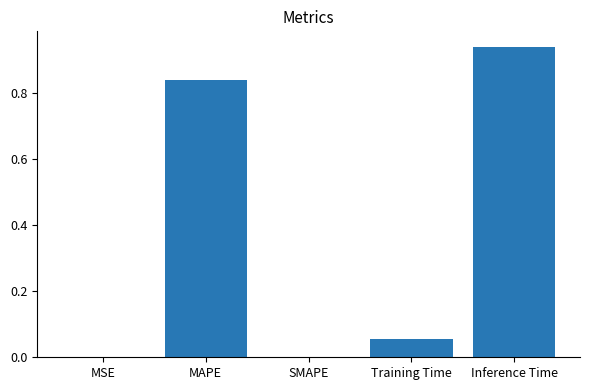

What is the sum of all values?

1.8